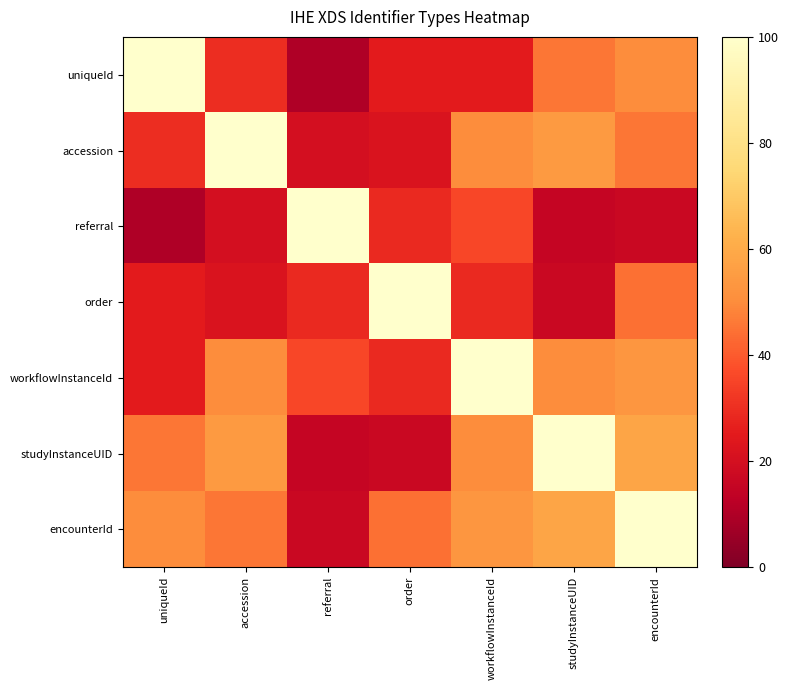

Between workflowInstanceId and order, which is larger?

workflowInstanceId